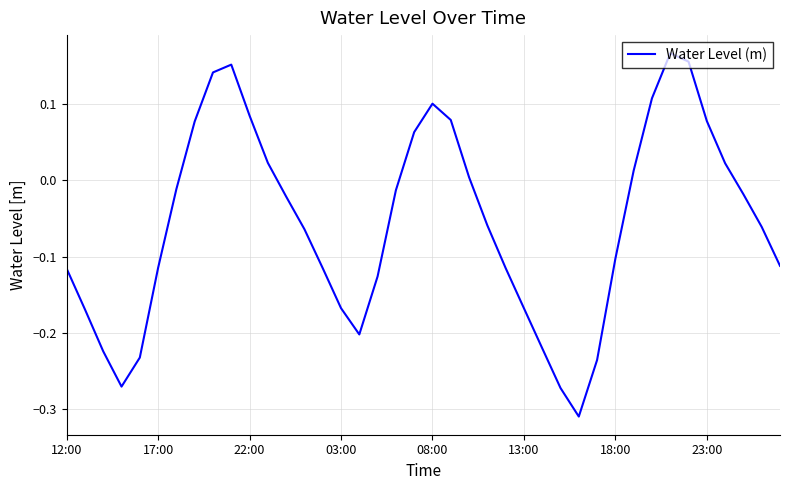

What is the difference between the maximum and second lowest values?

0.4